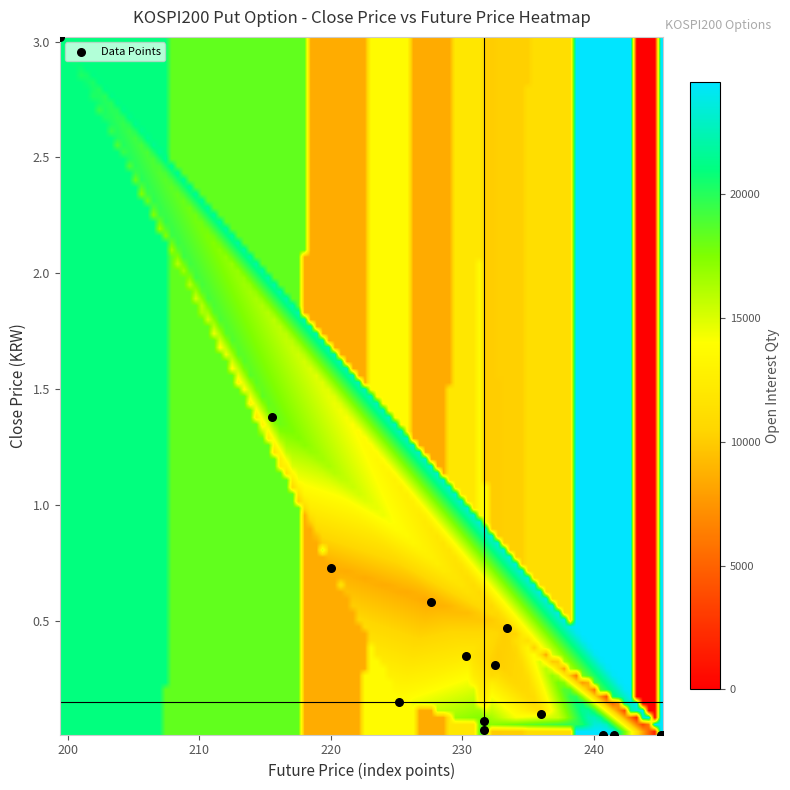

What Y value in the scatter plot is closest to 1?

0.7